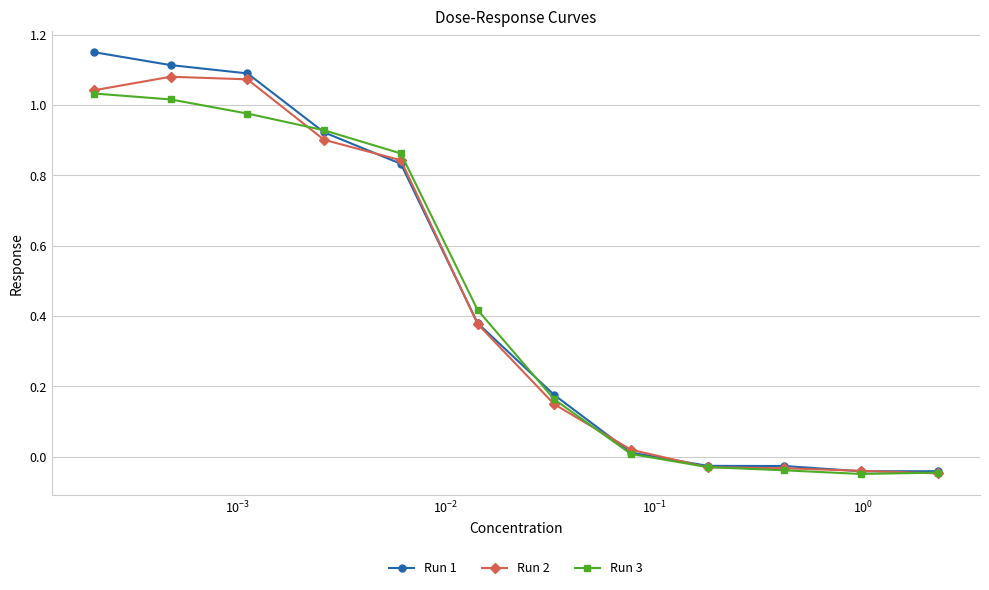

True or false: Run 2 has more than 2 interior local peaks.

False